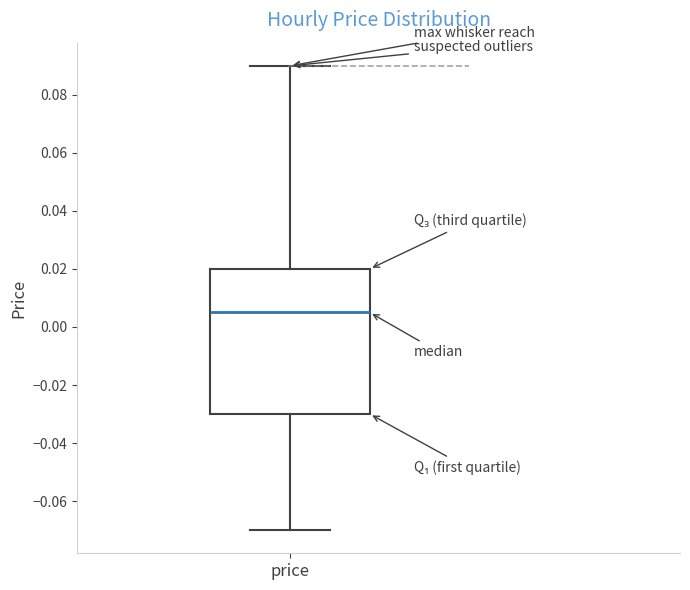

Transcribe this box plot: give where the median line is, the range the box spans, and where the two whiskers end, as read against the y-axis. The values are not printed on the chart, so give them approximately, as read against the axis.

median 0.006, box -0.030 to 0.020, whiskers -0.070 to 0.090